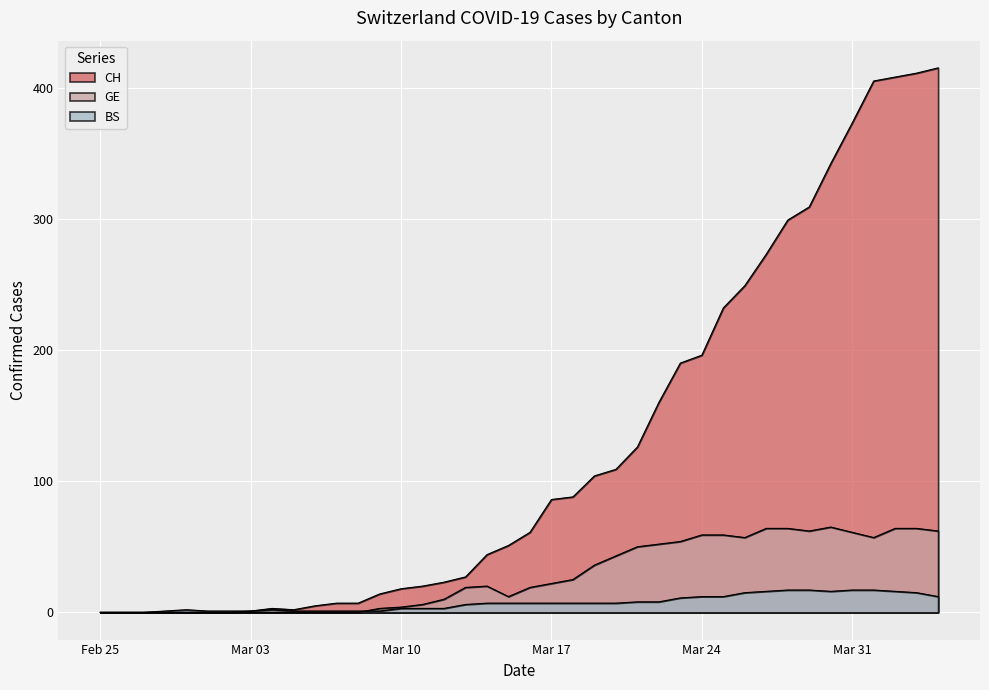

Reading left to right, what are all the values shown in this chart?

CH: 0	0	0	0	0	0	0	1	3	2	5	7	7	14	18	20	23	27	44	51	61	86	88	104	109	126	160	190	196	232	249	273	299	309	342	373	405	408	411	415
GE: 0	0	0	0	0	0	0	0	0	0	0	0	0	3	4	6	10	19	20	12	19	22	25	36	43	50	52	54	59	59	57	64	64	62	65	61	57	64	64	62
BS: 0	0	0	1	2	1	1	1	2	1	1	1	1	1	3	3	3	6	7	7	7	7	7	7	7	8	8	11	12	12	15	16	17	17	16	17	17	16	15	12